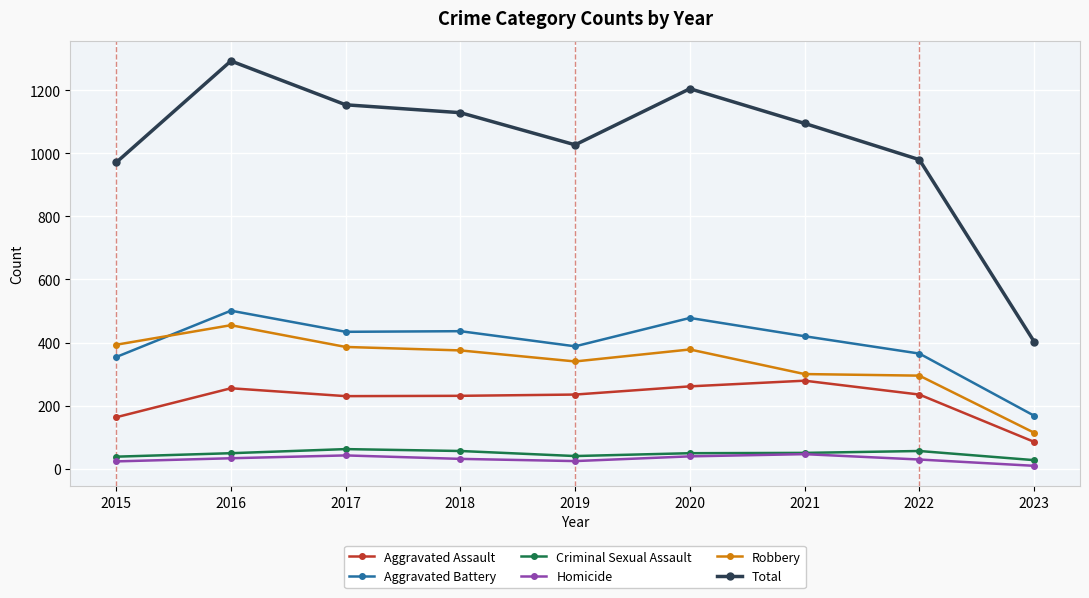

True or false: Criminal Sexual Assault has more than 0 interior local peaks.

True